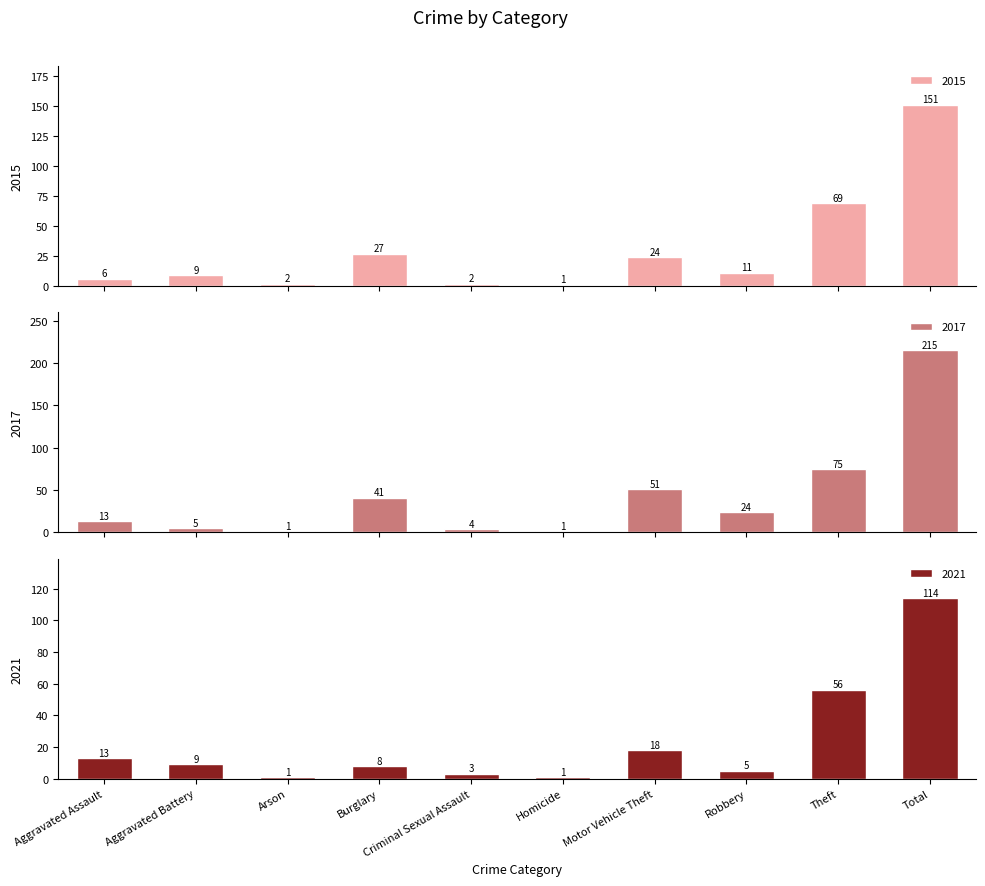

What is the difference between the maximum and minimum values in the 2015 series?

150